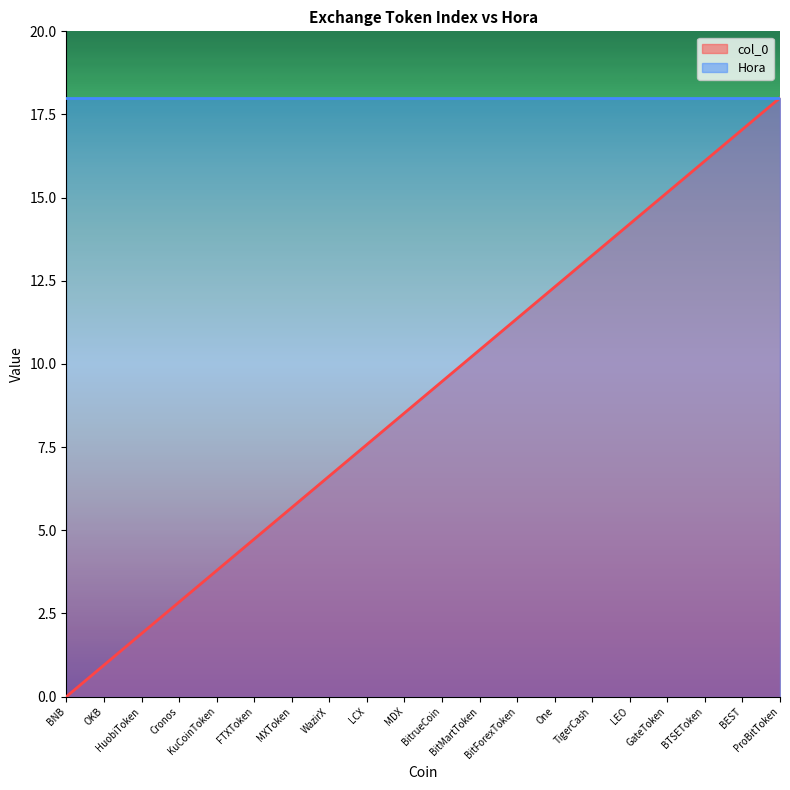

What is the change in value from BNB to HuobiToken?

+1.9